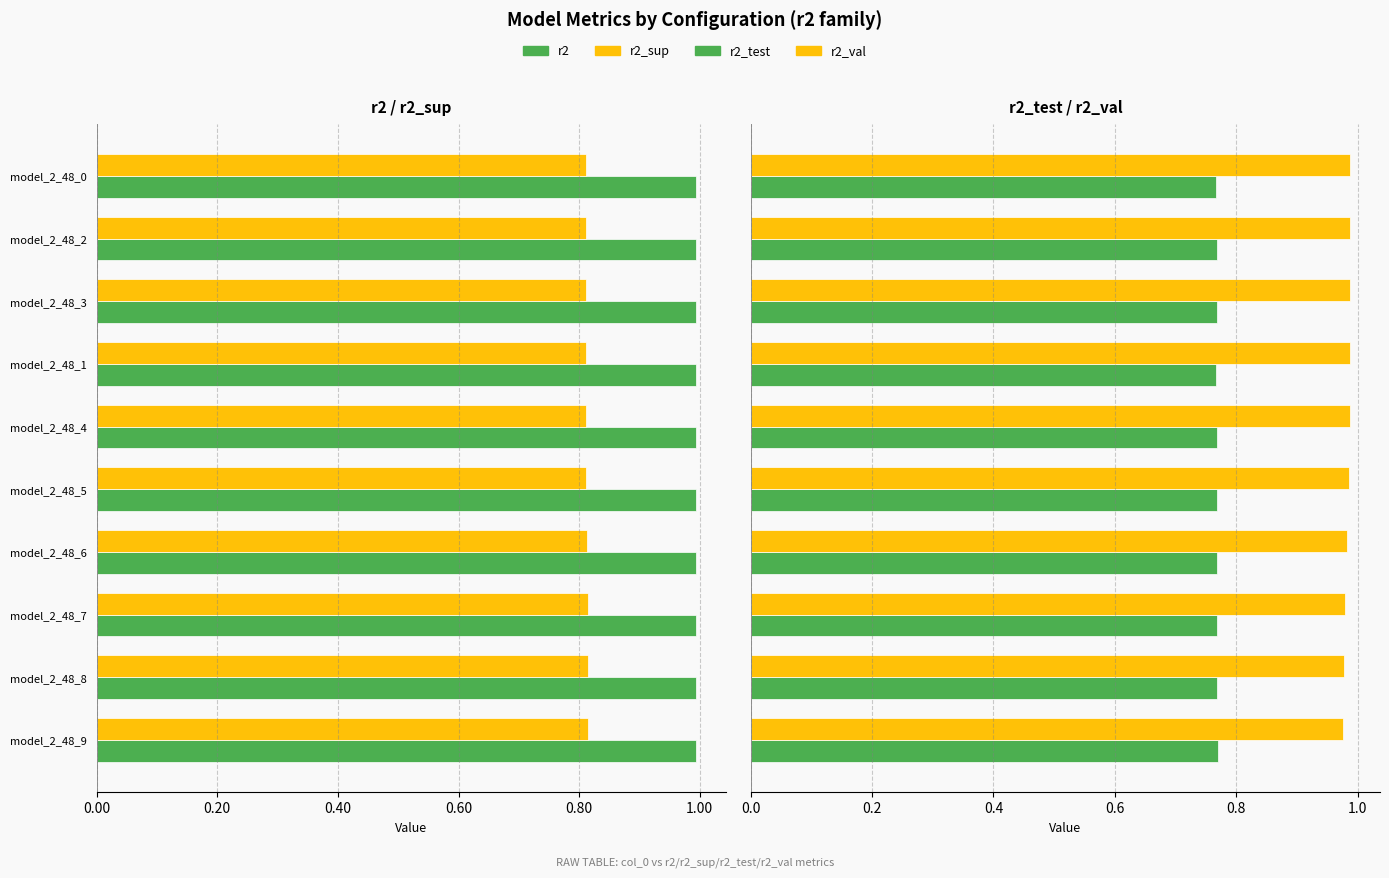

What are all the series names shown in the legend?

r2, r2_sup, r2_test, r2_val